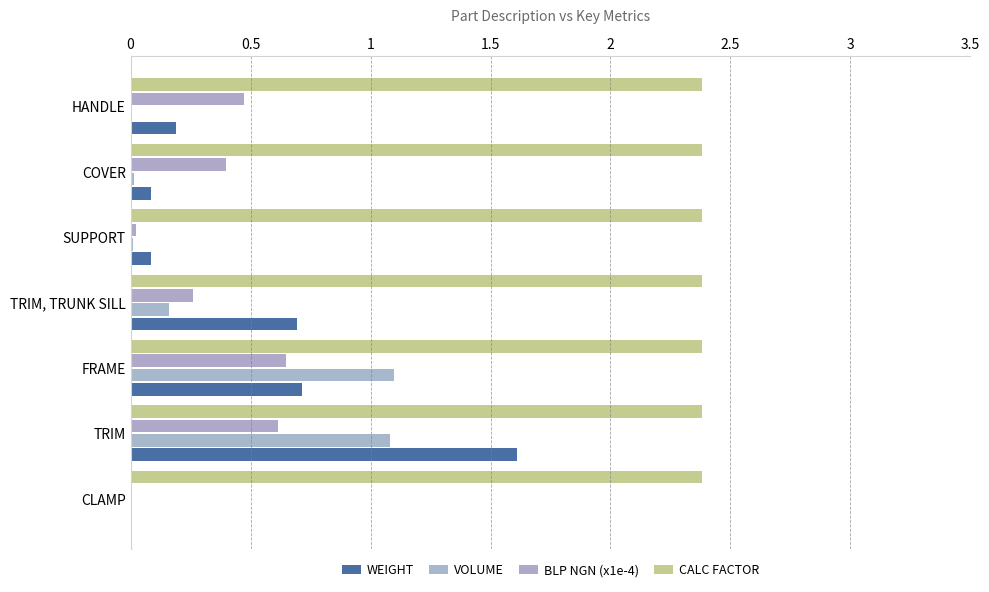

What are all the series names shown in the legend?

WEIGHT, VOLUME, BLP NGN (x1e-4), CALC FACTOR